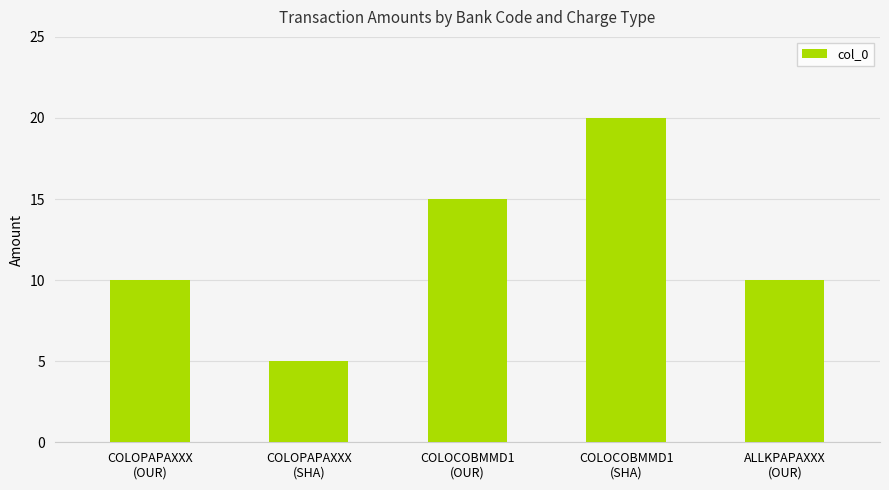

What is the value of the 1st bar from the left?

10.0